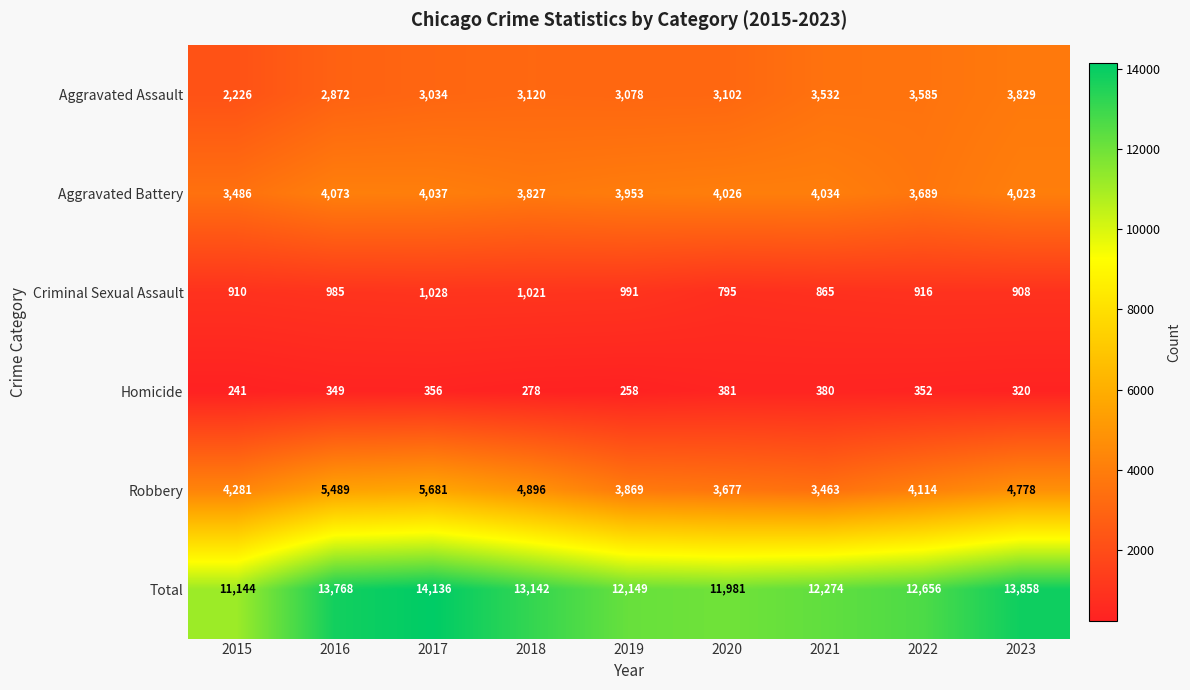

At which label is Total closest to 12640?

2022